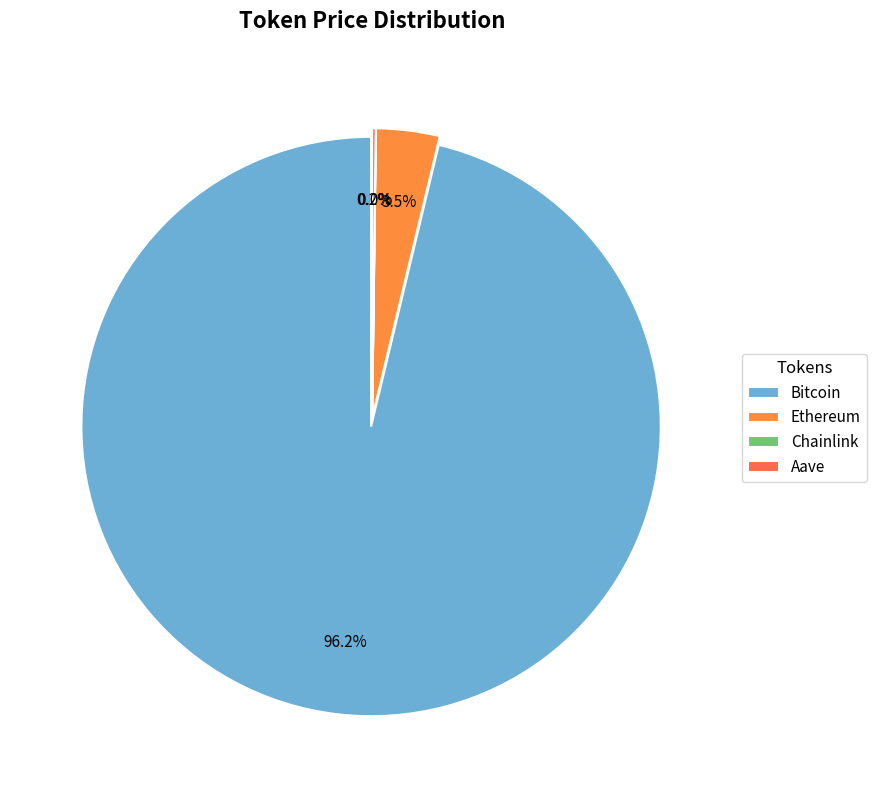

The Ethereum slice represents 4% of the pie. True or false?

True